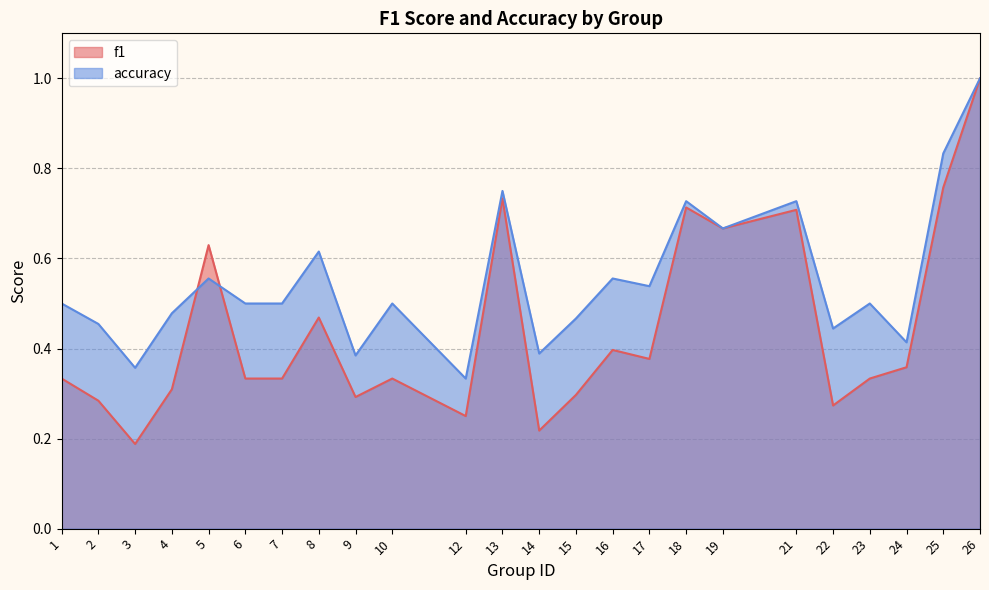

Is it true that f1 equals 0.4 at 16?

True